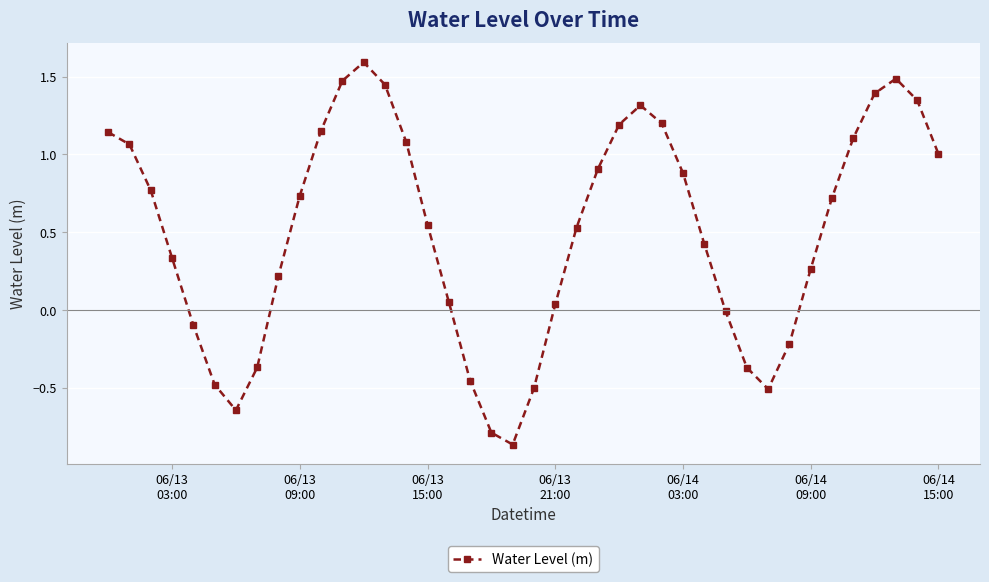

What is the sum of all values?

20.1